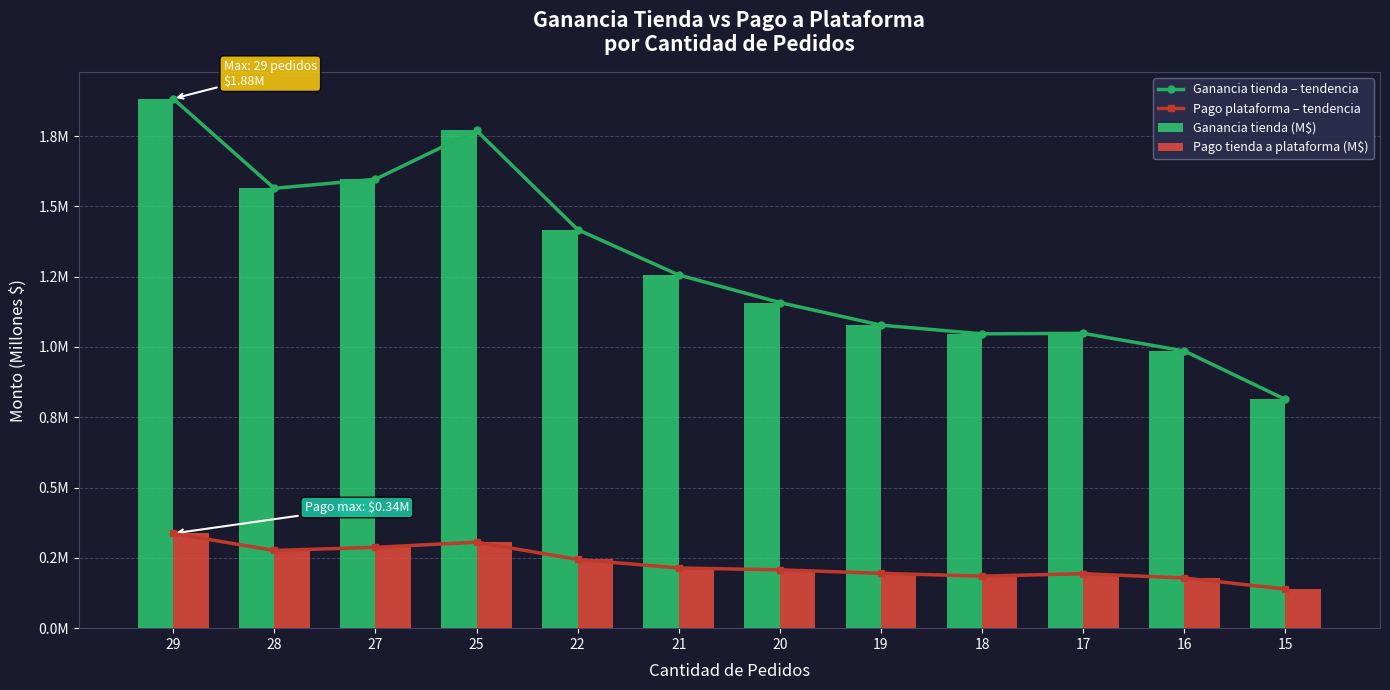

What is the difference between the maximum and minimum values in the Pago tienda a plataforma (M$) series?

0.2